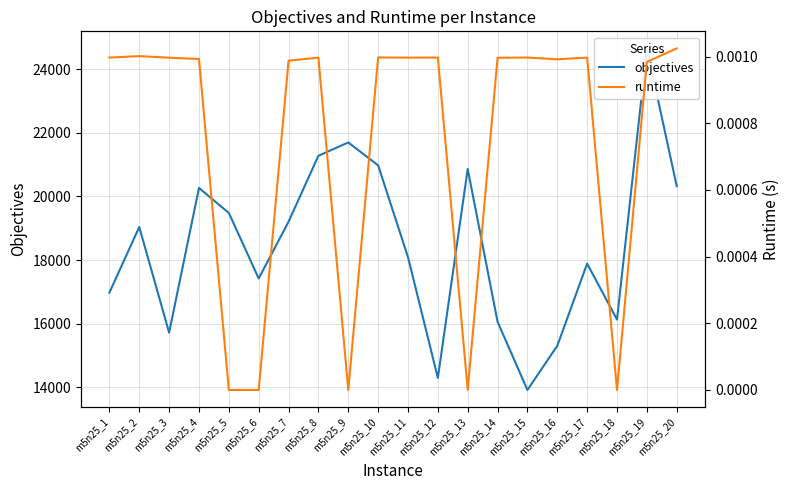

At which label does runtime reach its minimum?

m5n25_5